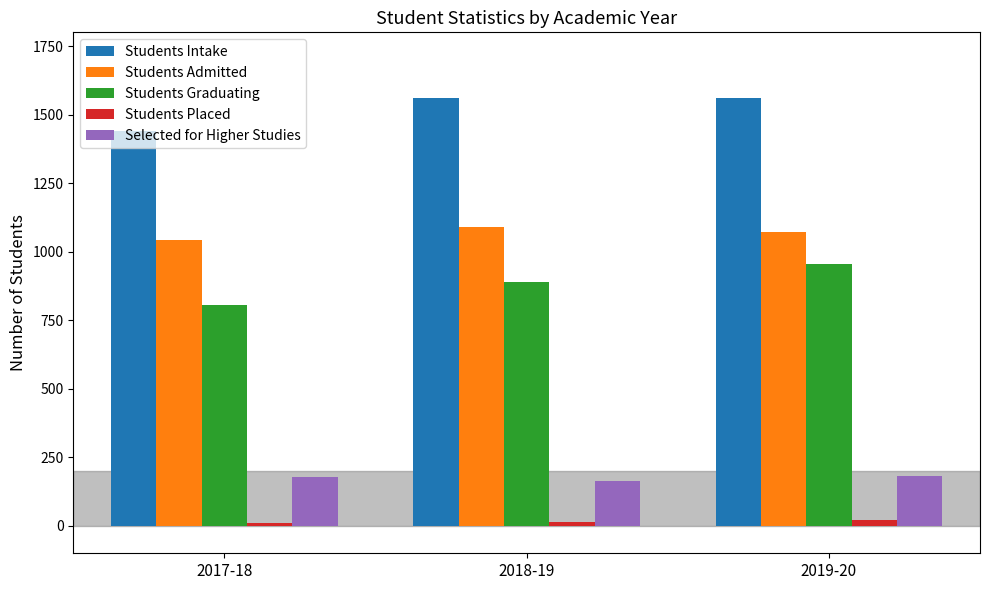

Which series has the widest spread of values?

Students Graduating